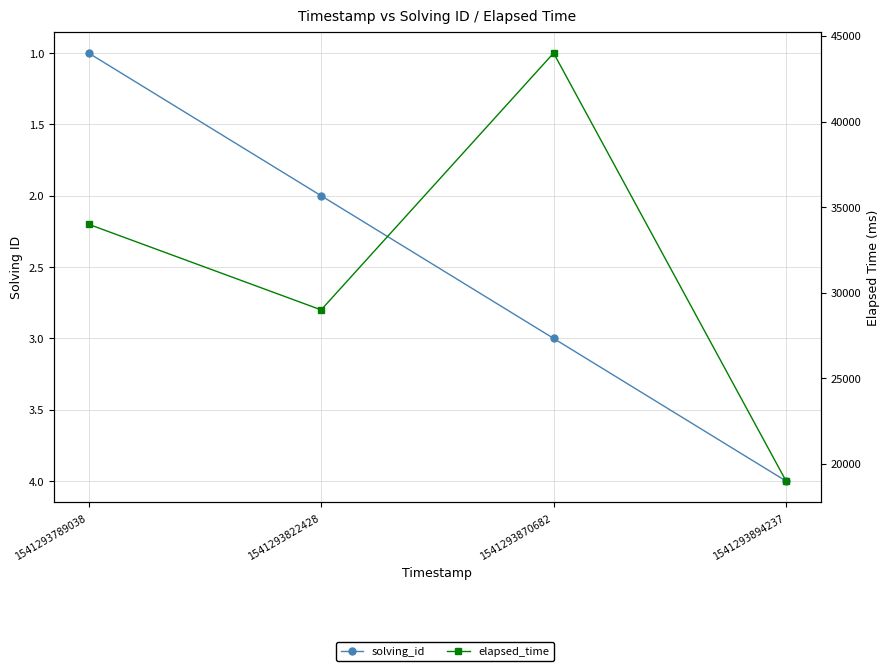

True or false: elapsed_time has a value of 44000 at 1541293870682.

True